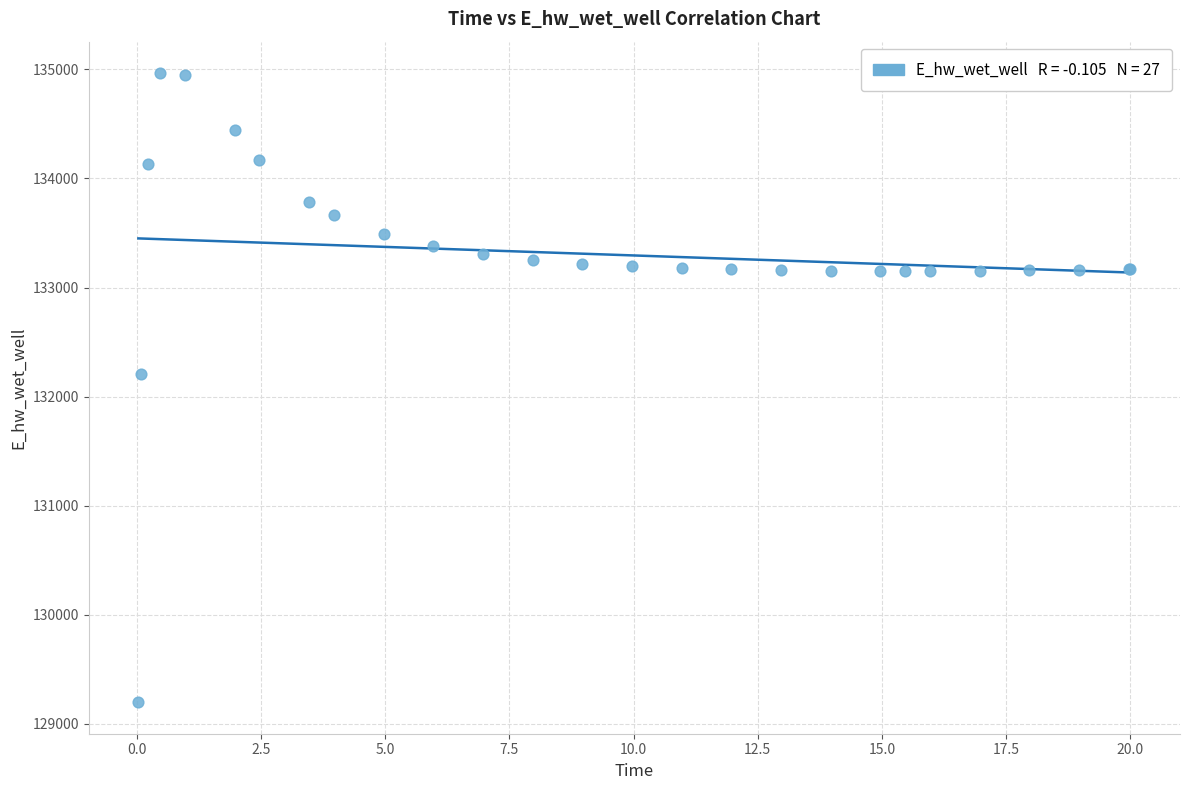

What Y value in the scatter plot is closest to 132081?

132207.3